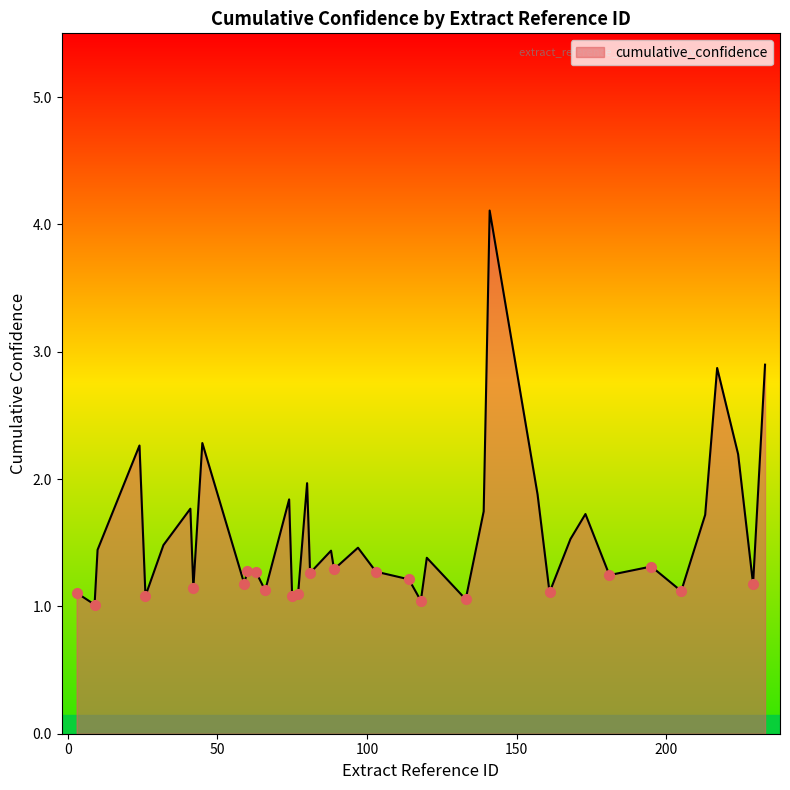

What is the difference between the maximum and minimum values?

3.1